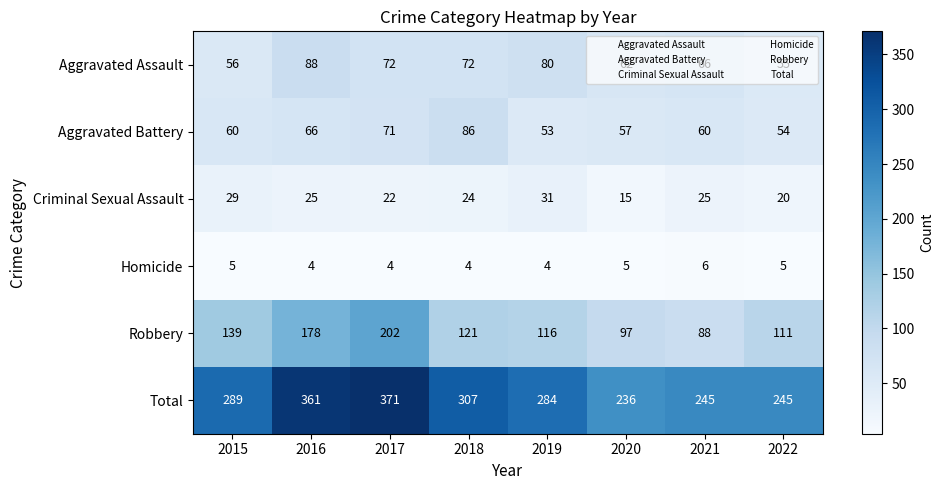

What is the total value across all series at 2021?

490